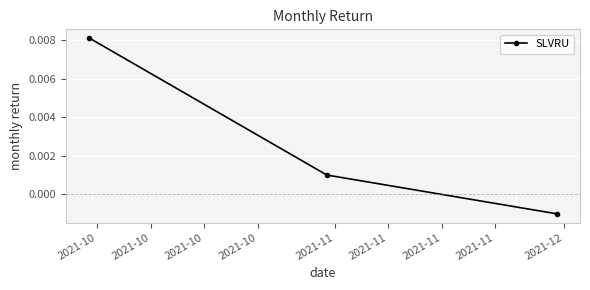

How many values exceed 0?

2